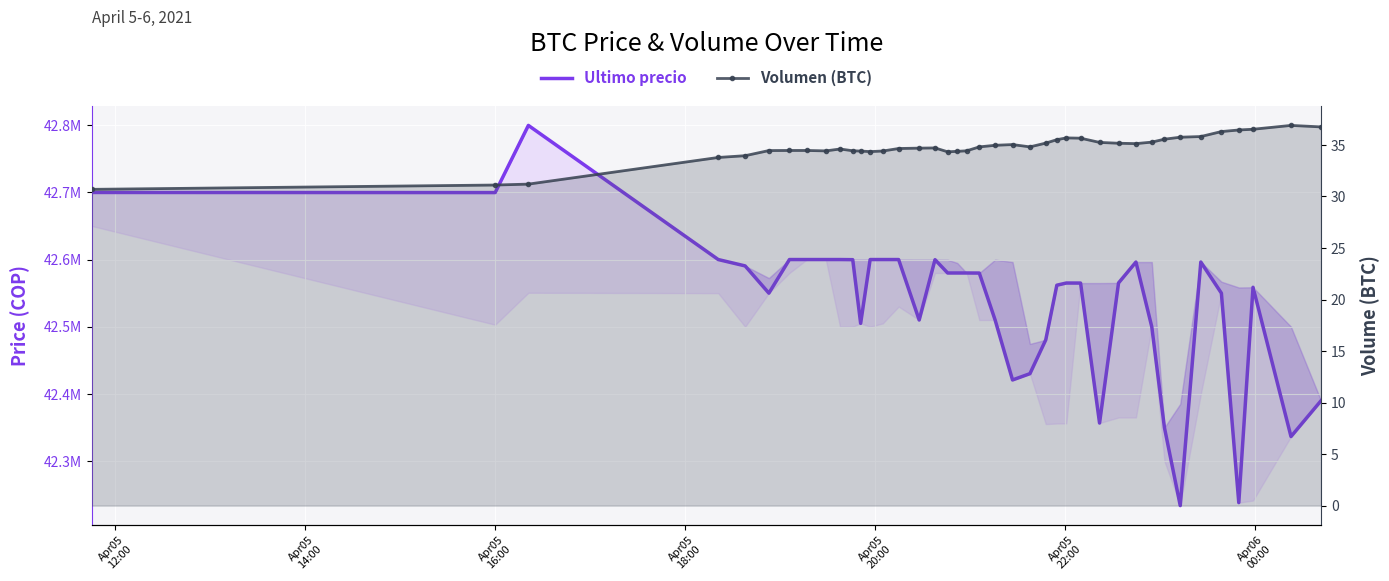

What are all the series names shown in the legend?

Ultimo precio, Volumen (BTC)